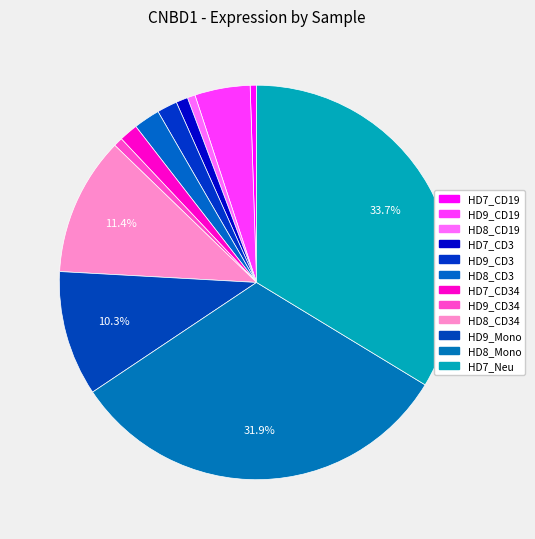

To the nearest percent, what is the difference between the largest and smallest slice percentages?

33%